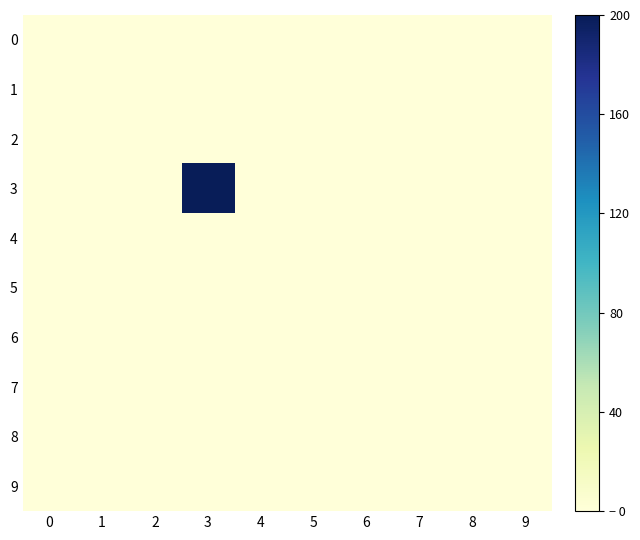

How many data points does each series have?

10